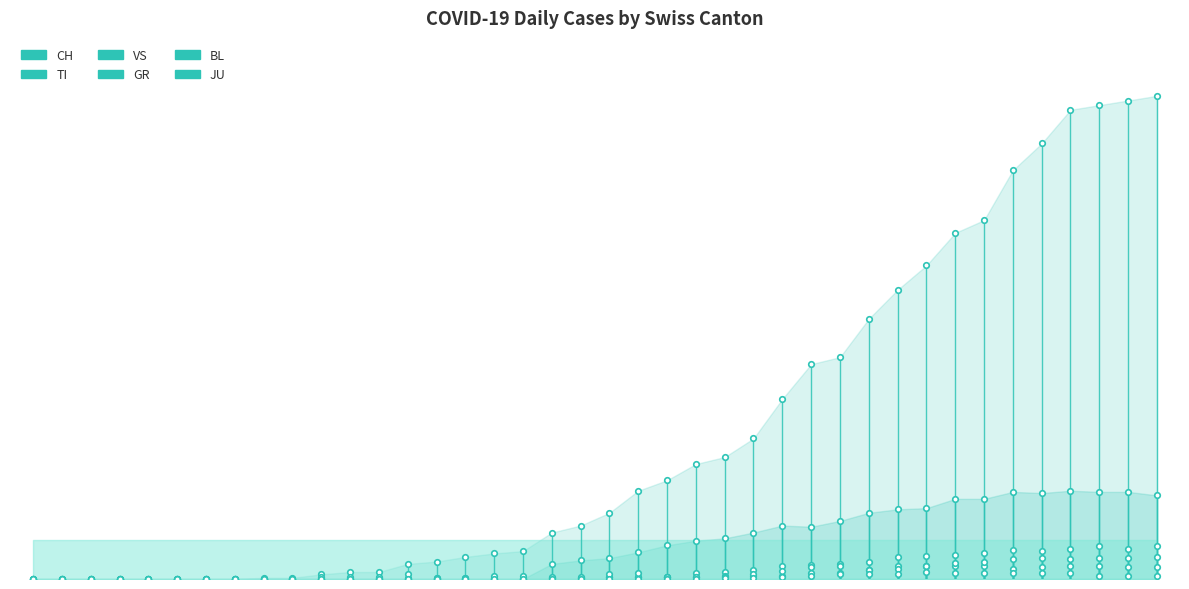

What are all the series names shown in the legend?

CH, TI, VS, GR, BL, JU